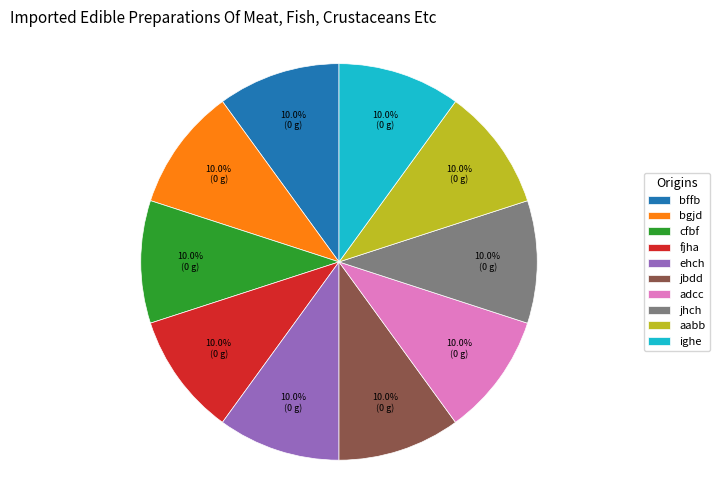

Does any single category account for the majority?

No